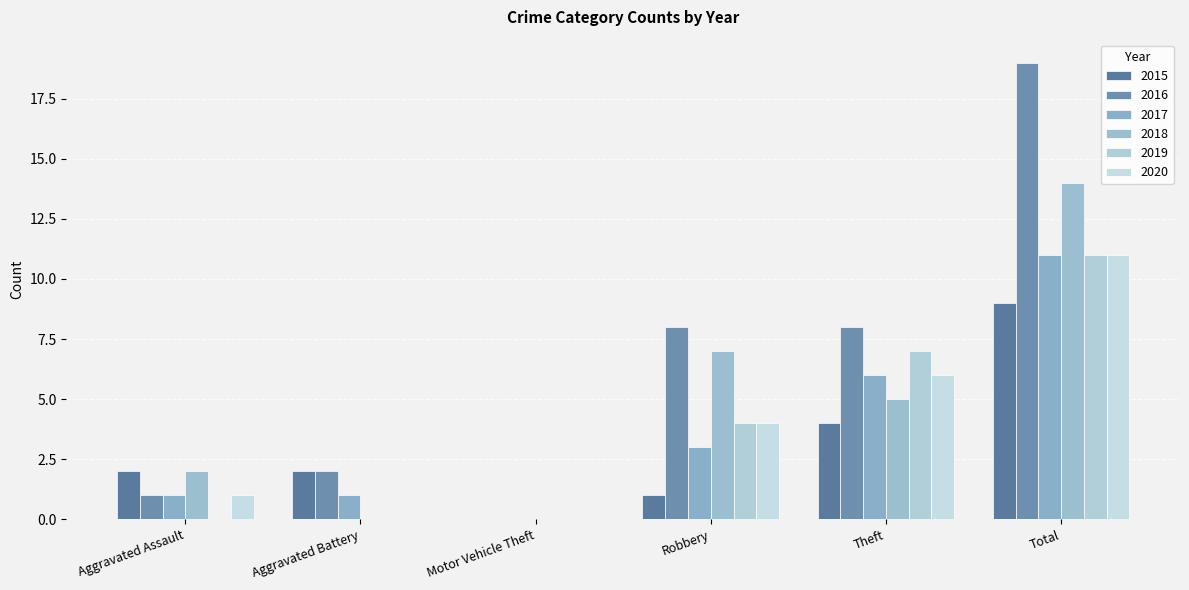

Which series changed the most between Aggravated Assault and Robbery?

2016